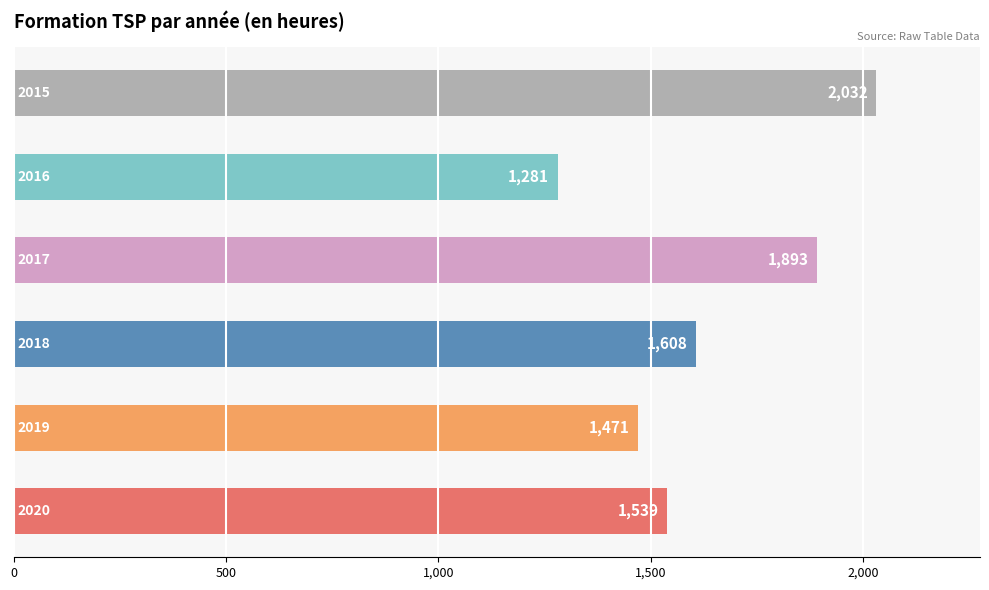

What is the smallest value displayed?

1281